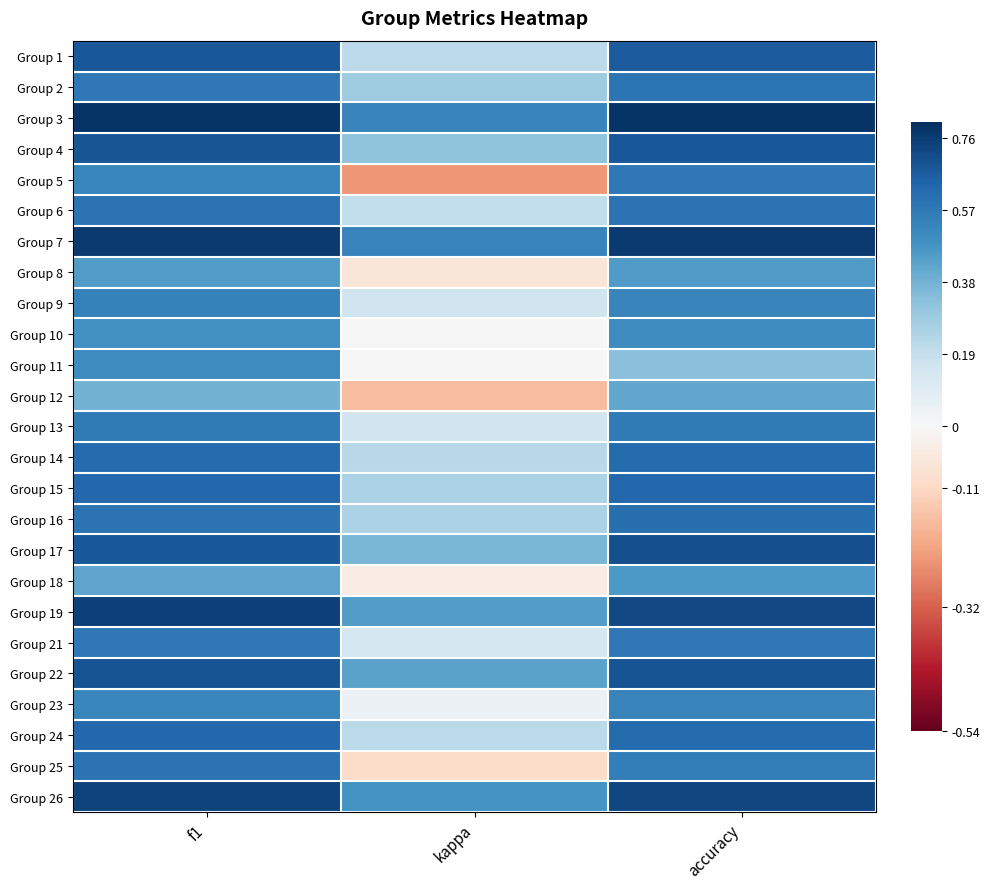

Which series changed the most between f1 and kappa?

Group 5